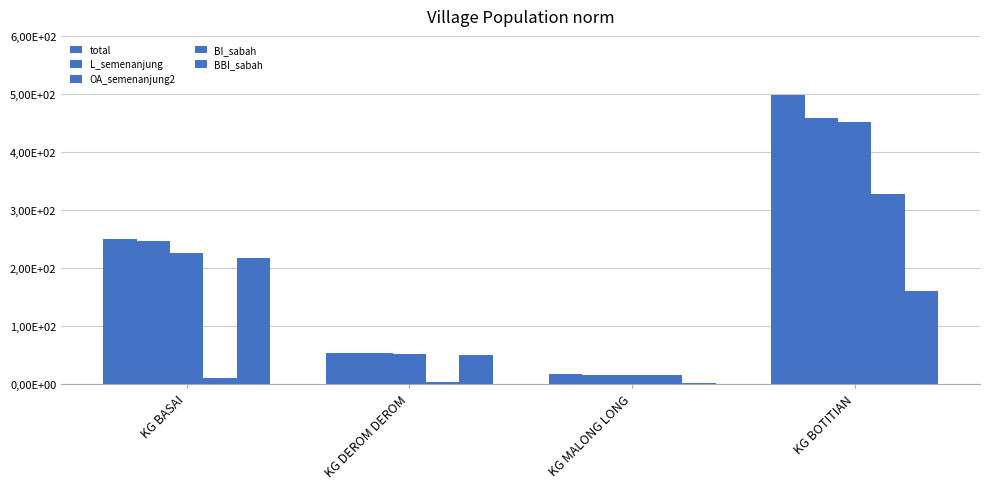

Does the chart contain stacked bars?

No